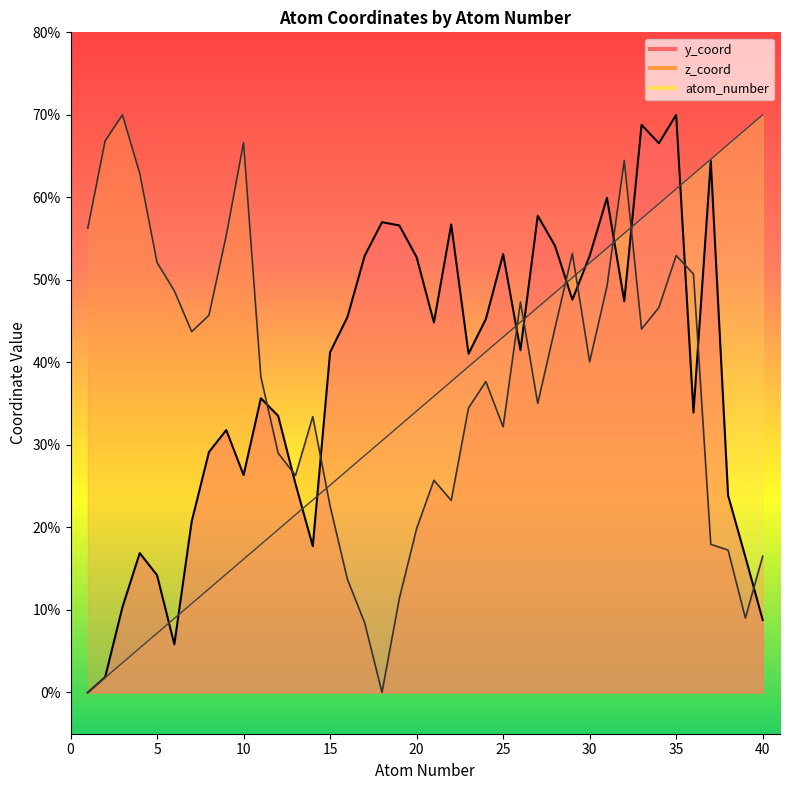

True or false: y_coord and atom_number intersect in this chart.

True